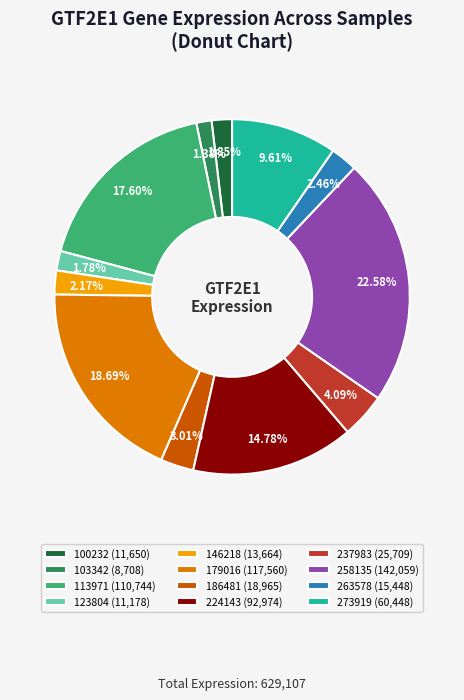

What is the largest slice in the pie chart?

258135